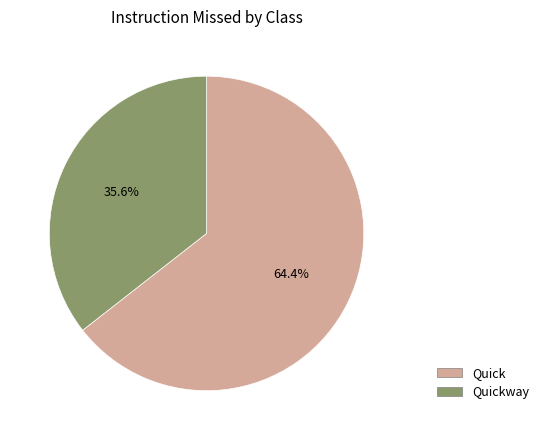

To the nearest percent, what portion does Quickway represent?

36%